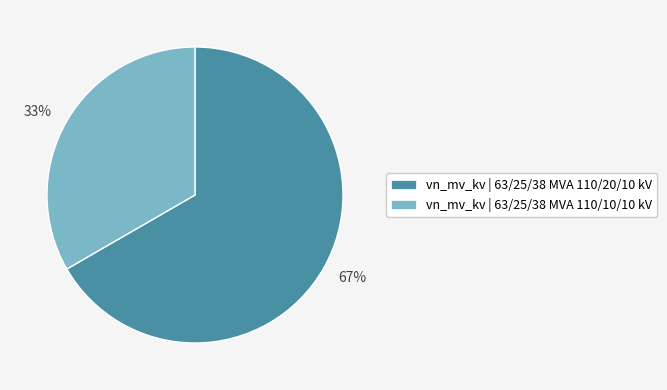

Do vn_mv_kv | 63/25/38 MVA 110/20/10 kV and vn_mv_kv | 63/25/38 MVA 110/10/10 kV together represent more than half of the pie?

Yes